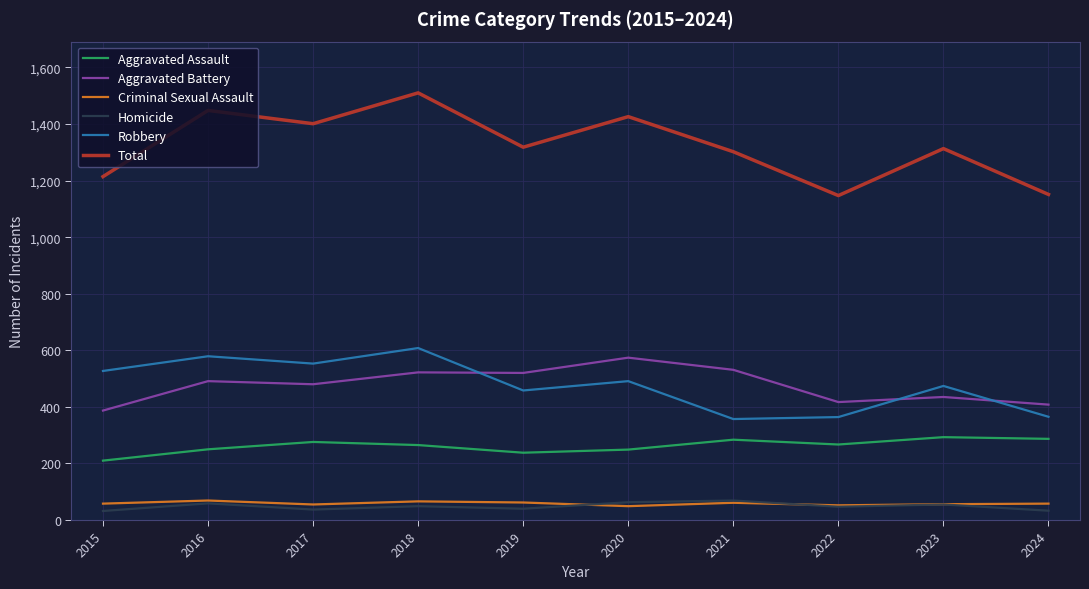

True or false: Total and Aggravated Battery intersect in this chart.

False